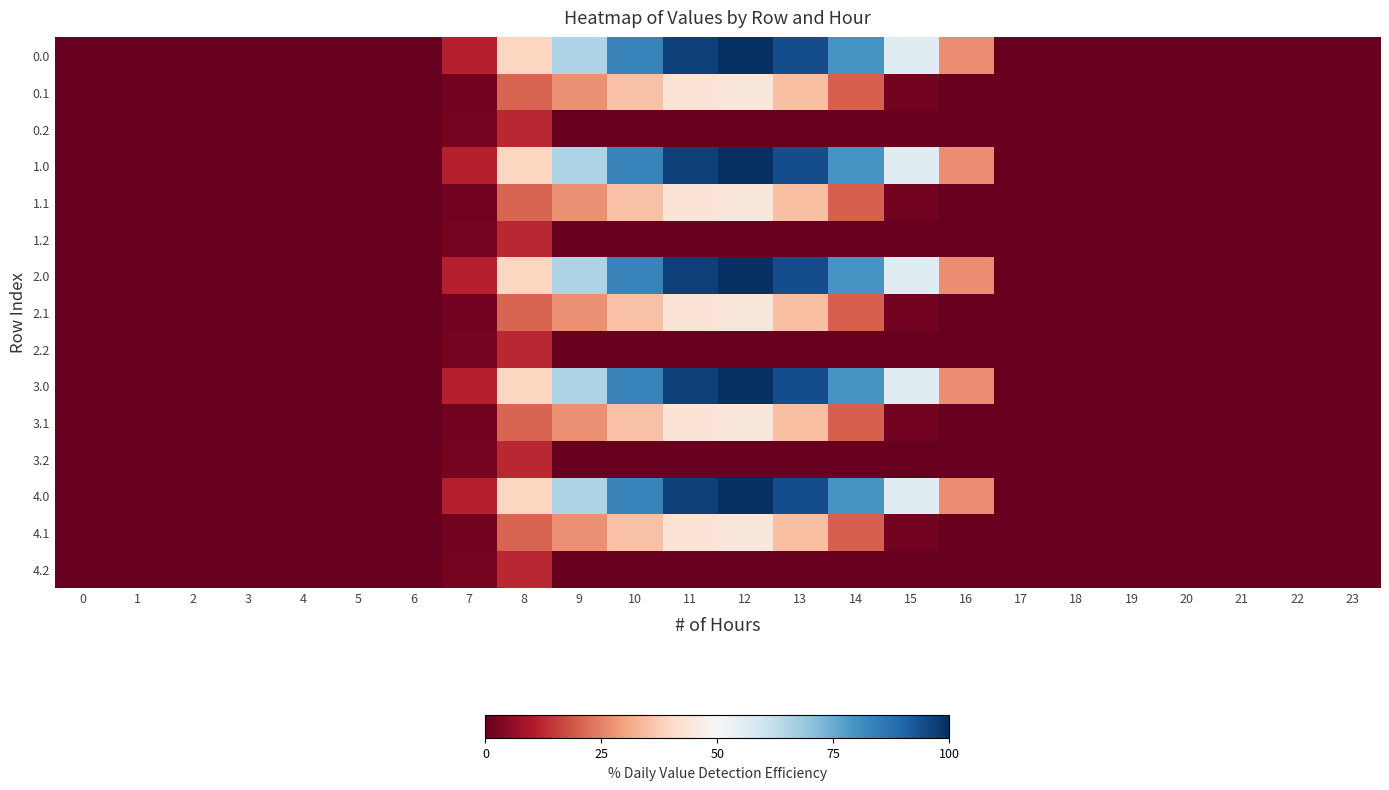

What is the difference between the highest and lowest values at 11?

96.7